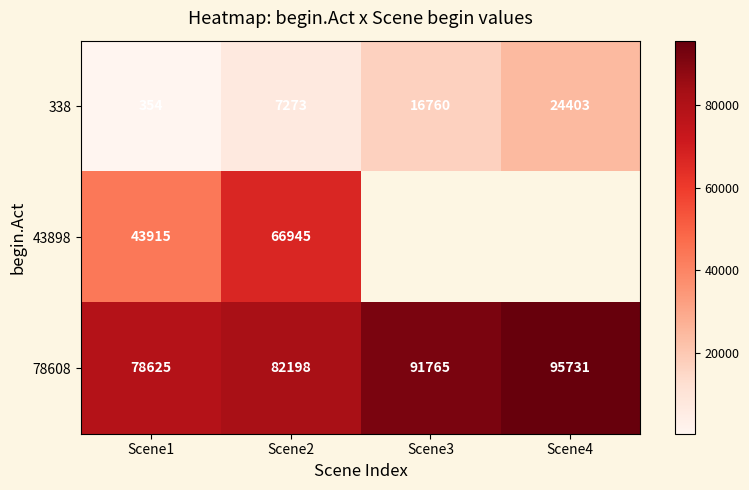

Which category has the lowest value in the 338 series?

Scene1